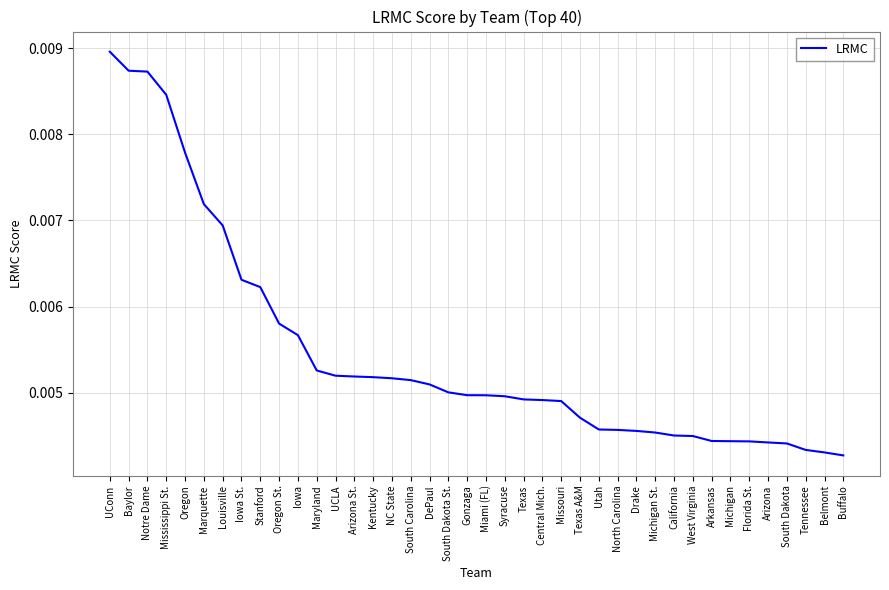

What position from the right is Utah?

14